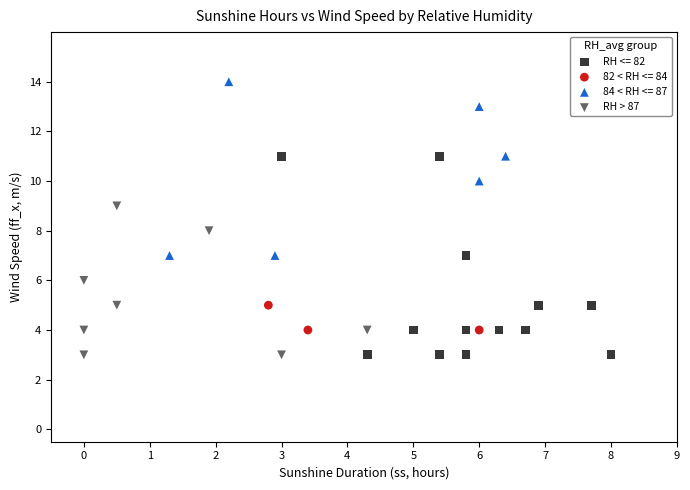

Which series has the largest Y range (max minus min)?

RH <= 82